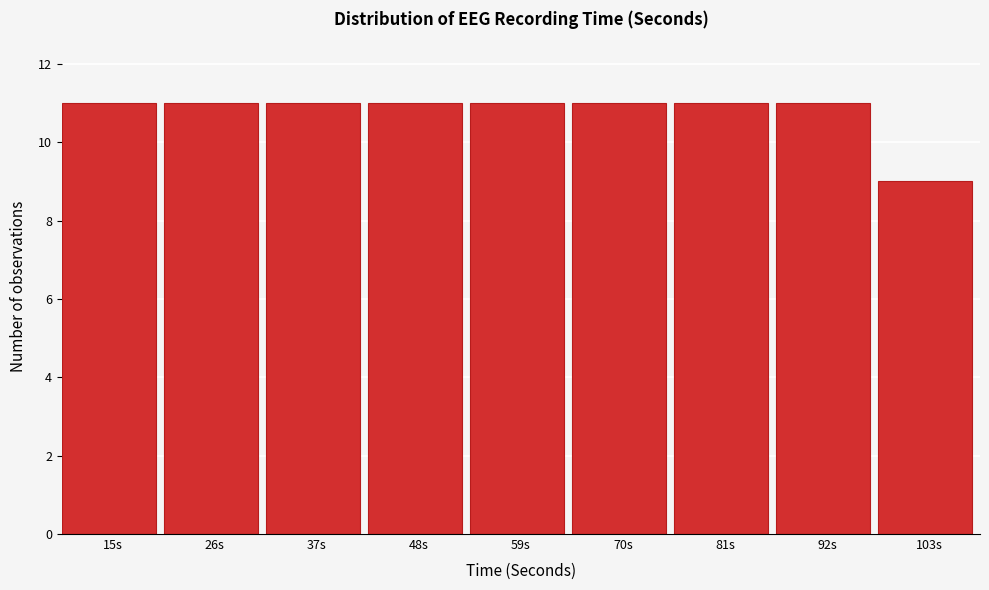

Reading left to right, list all the values displayed in this chart.

11	11	11	11	11	11	11	11	9